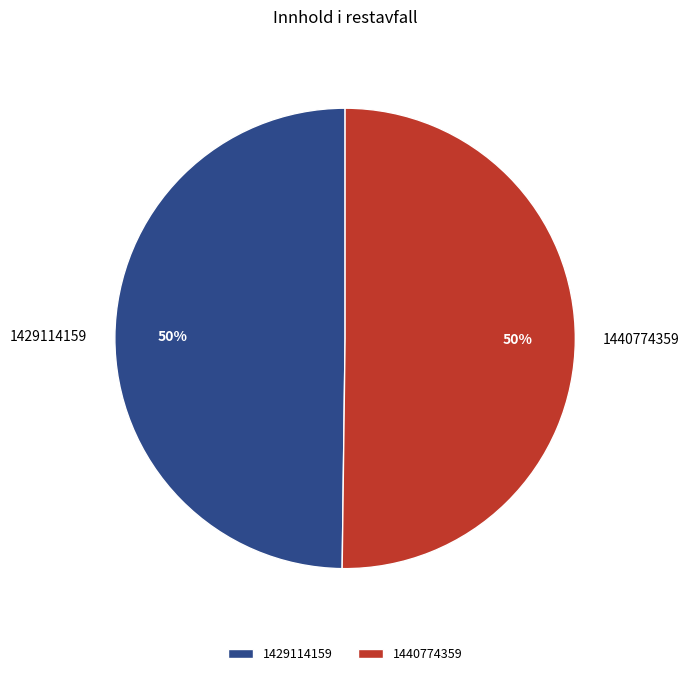

Approximately how many times larger is the value at 1440774359 compared to 1429114159?

1.0